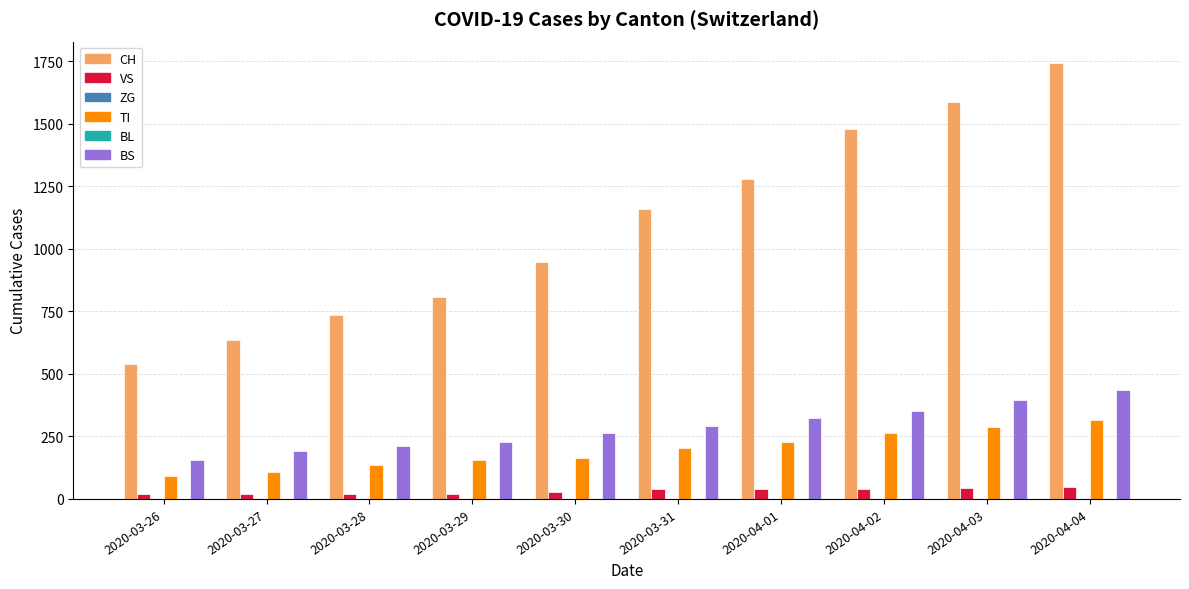

How many values in the TI series are below 202?

5